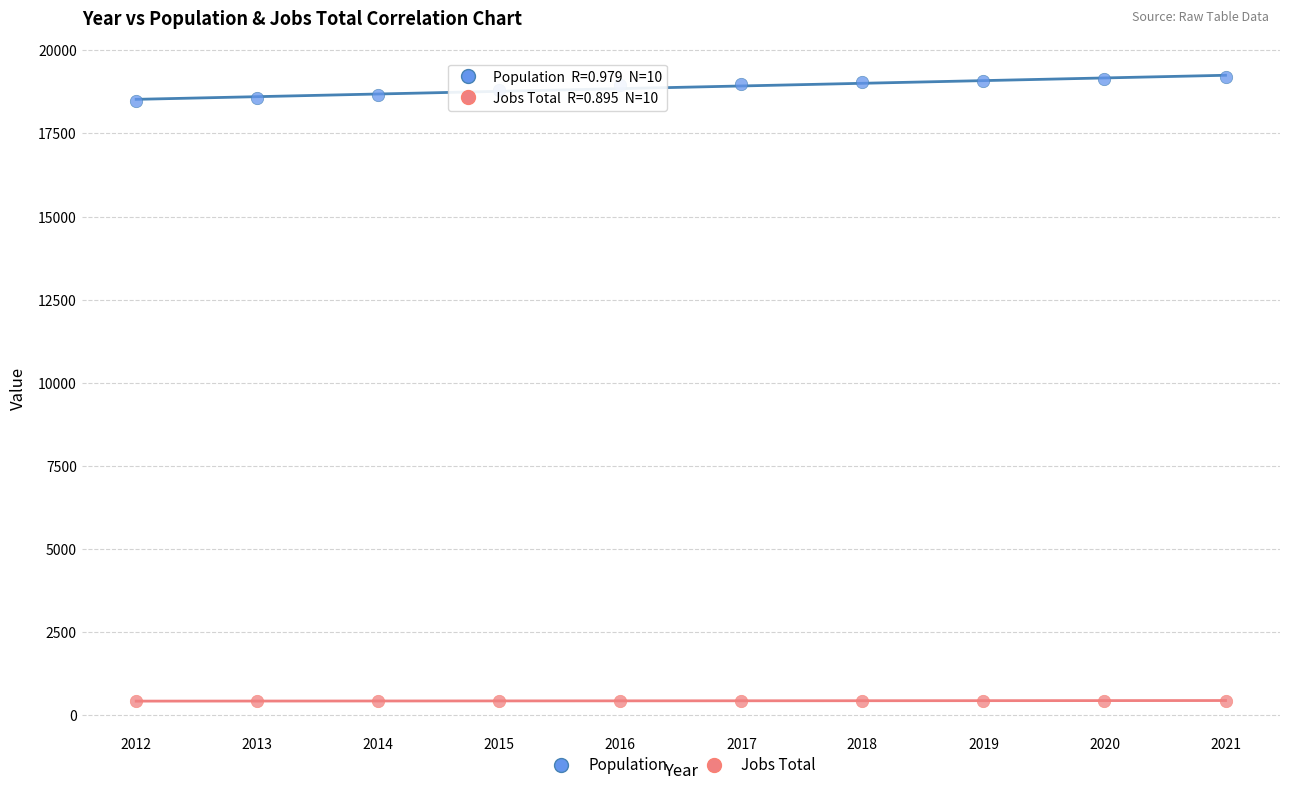

Which series has the largest Y range (max minus min)?

Population